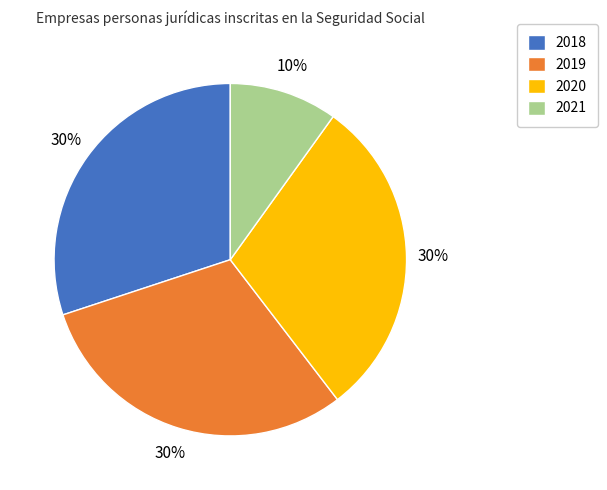

Which category has the smallest portion of the pie?

2021